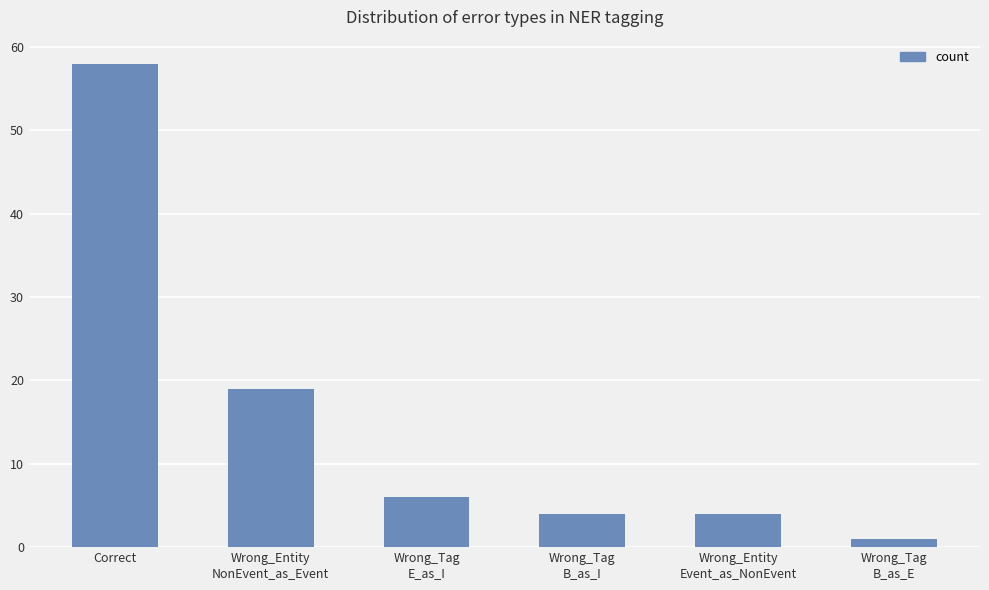

How many bars are there in total?

6